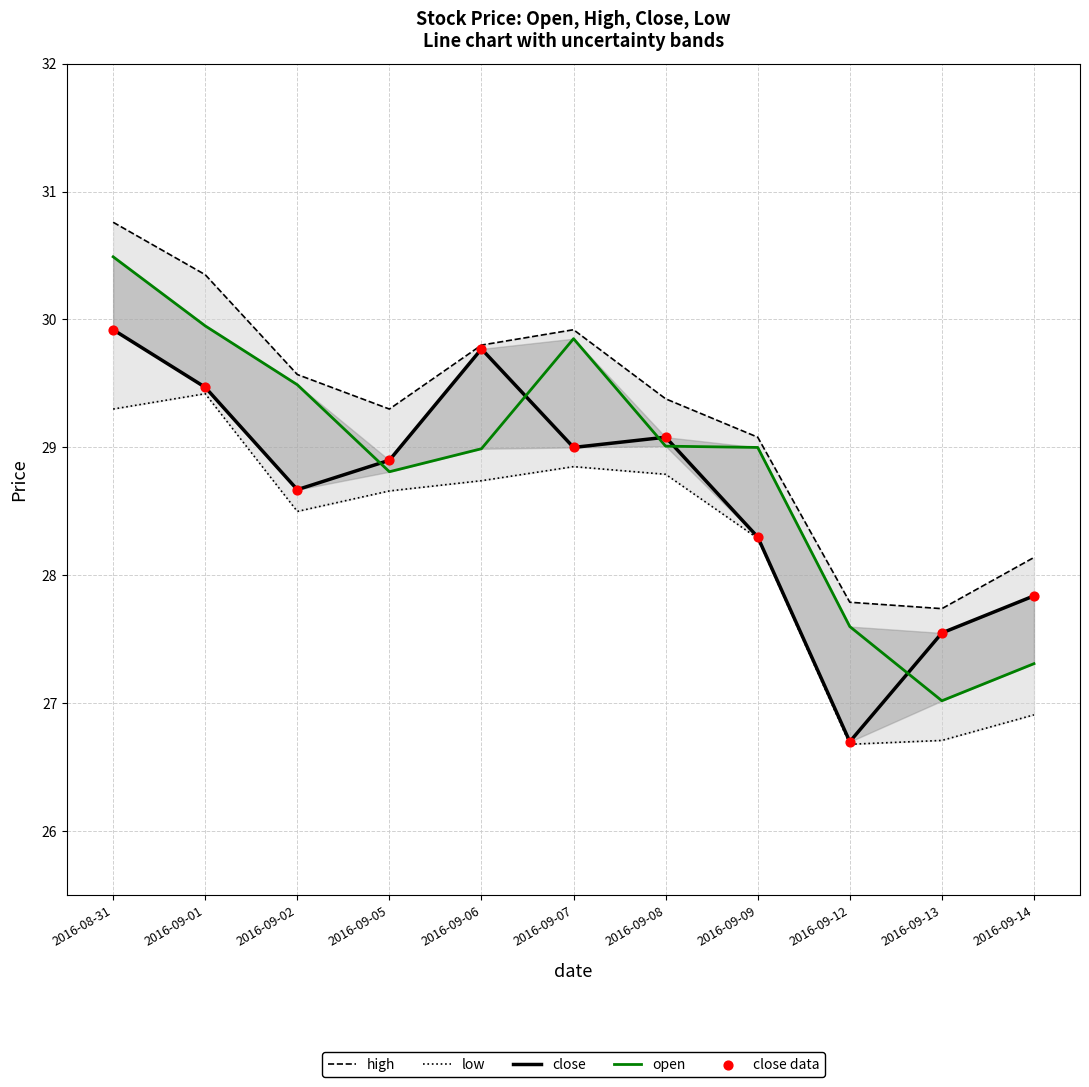

What is the total value across all series at 2016-09-05?

144.6